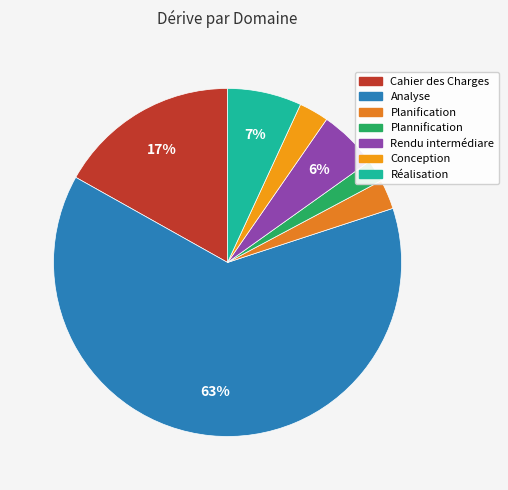

Count the number of slices in the pie.

7